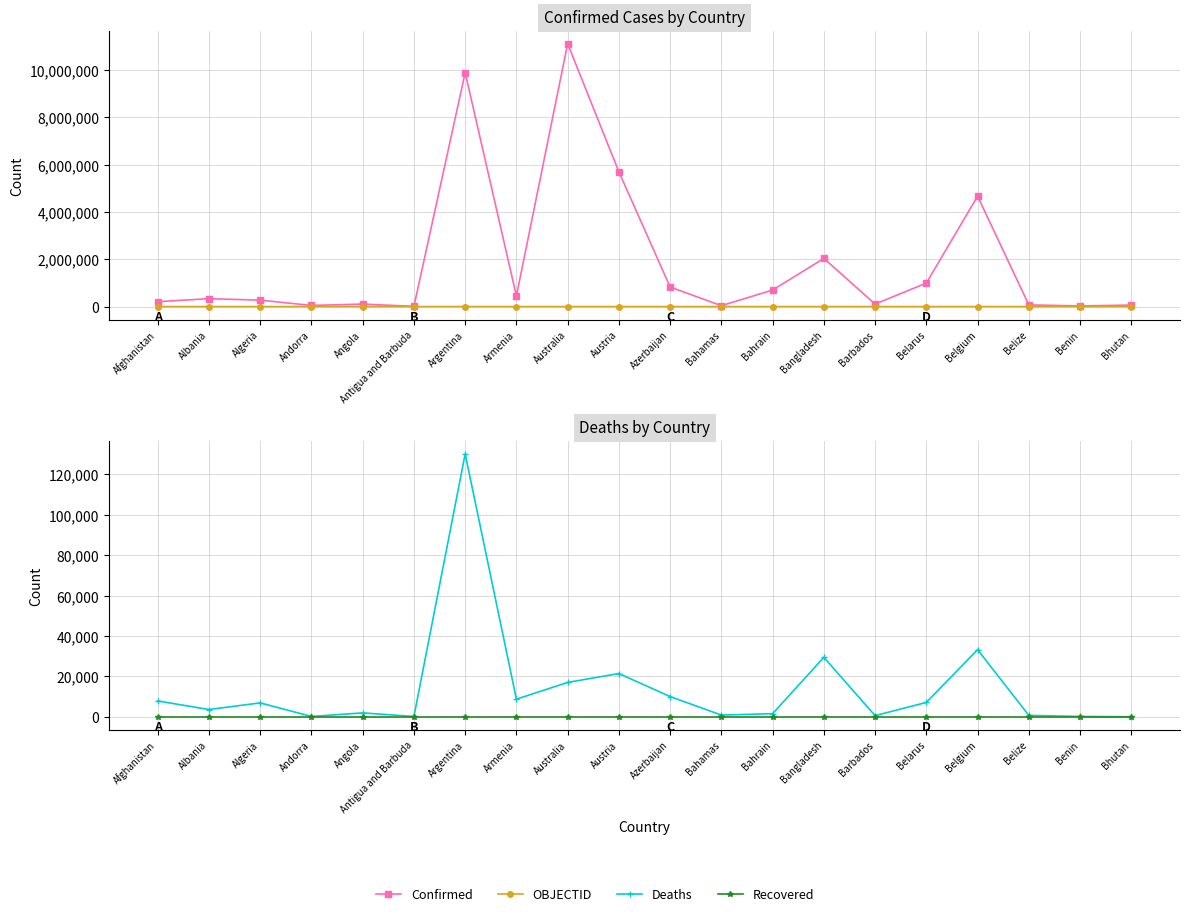

What is the sum of the Deaths values at Bahrain and Belgium?

34767